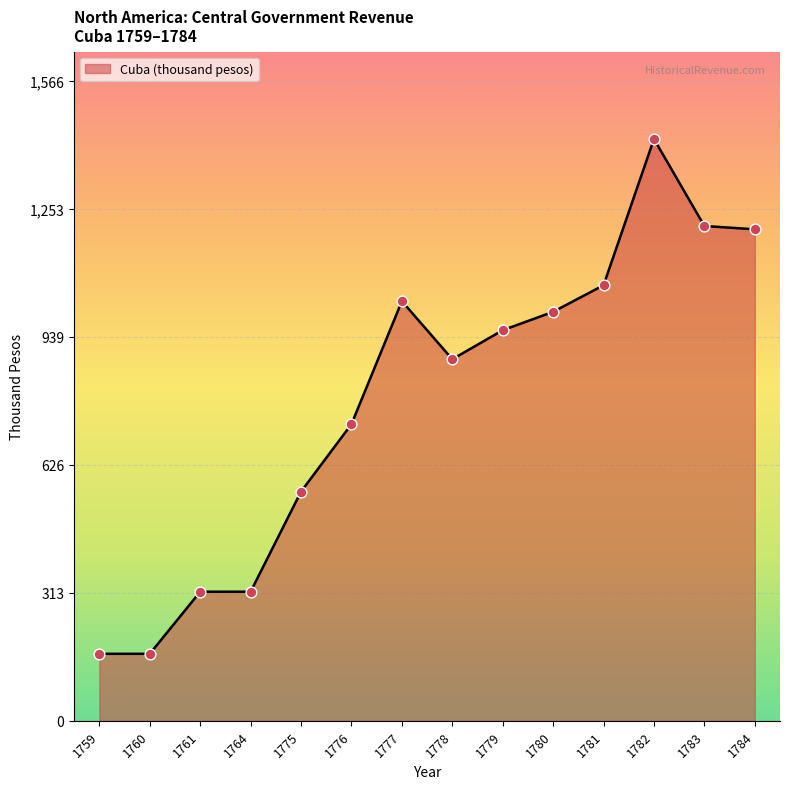

Approximately how many times larger is the value at 1775 compared to 1761?

1.8